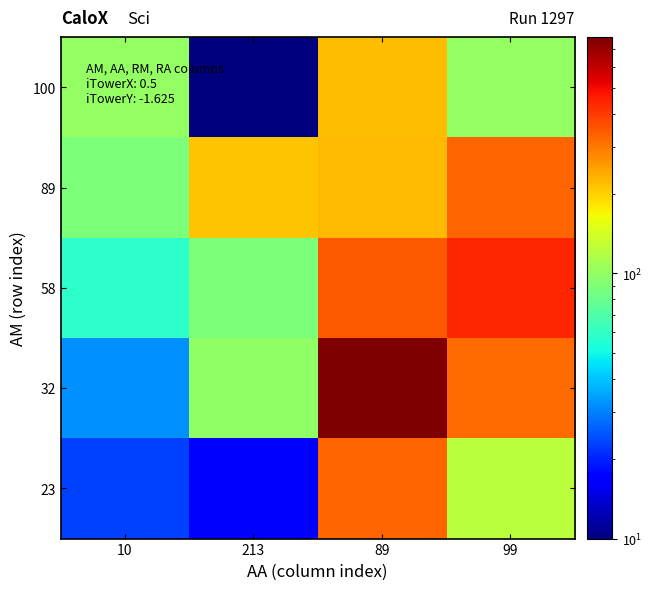

At which category does the chart reach its peak across all series?

89